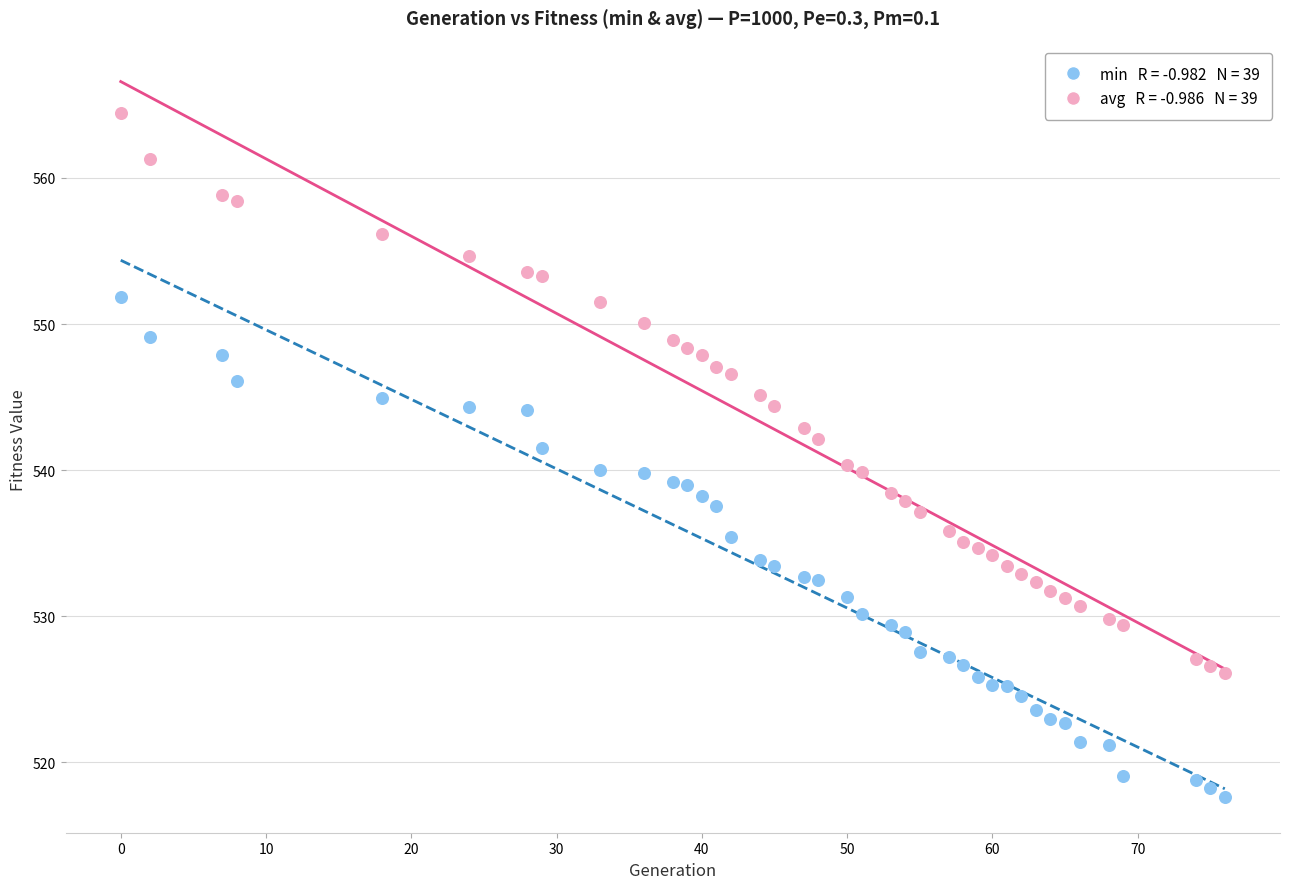

Across all data points, what is the range of X values (max minus min)?

76.0